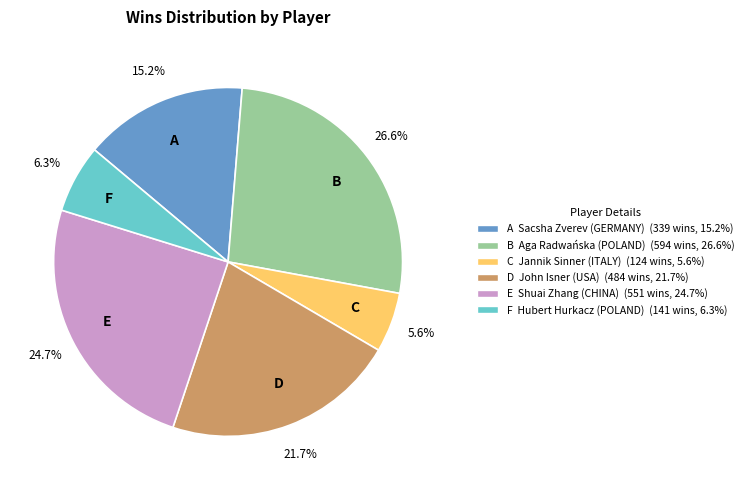

To the nearest percent, what is the average slice percentage?

17%